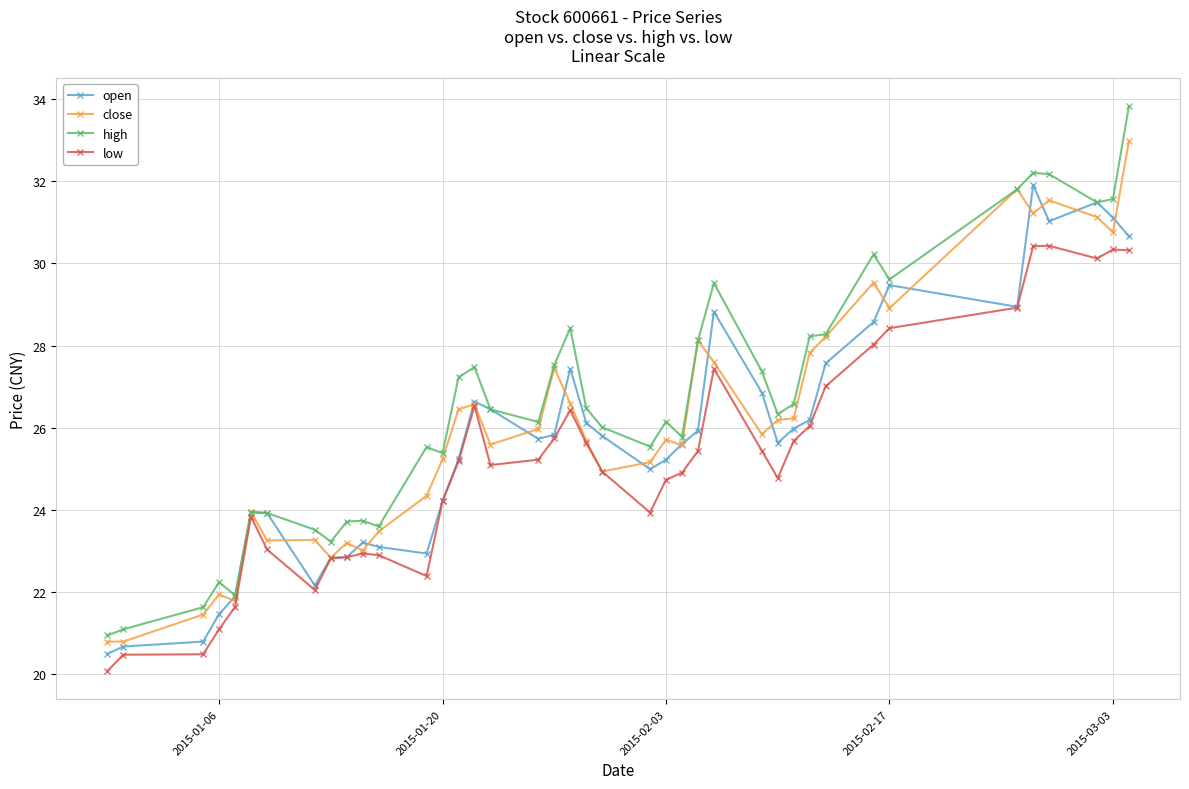

Which series has the largest total across all categories?

high